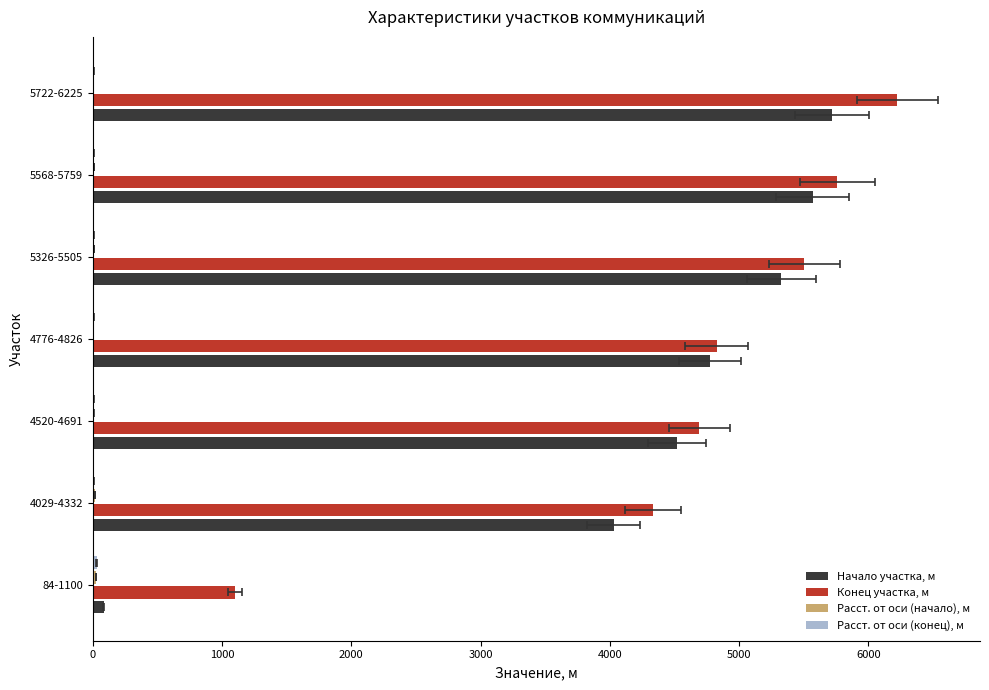

List the series in order of their peak value, highest first.

Конец участка, м, Начало участка, м, Расст. от оси (конец), м, Расст. от оси (начало), м